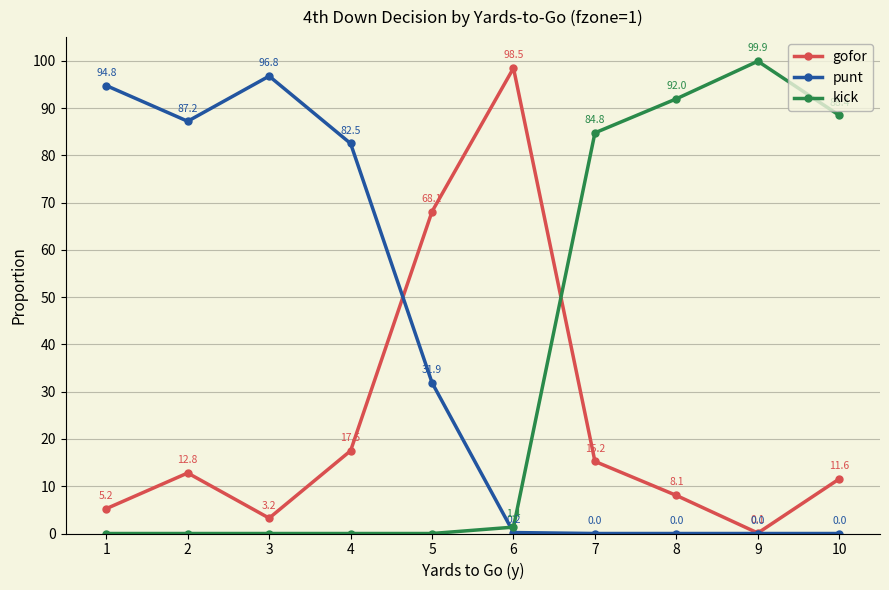

Between which two adjacent categories do gofor and kick first intersect?

6 and 7